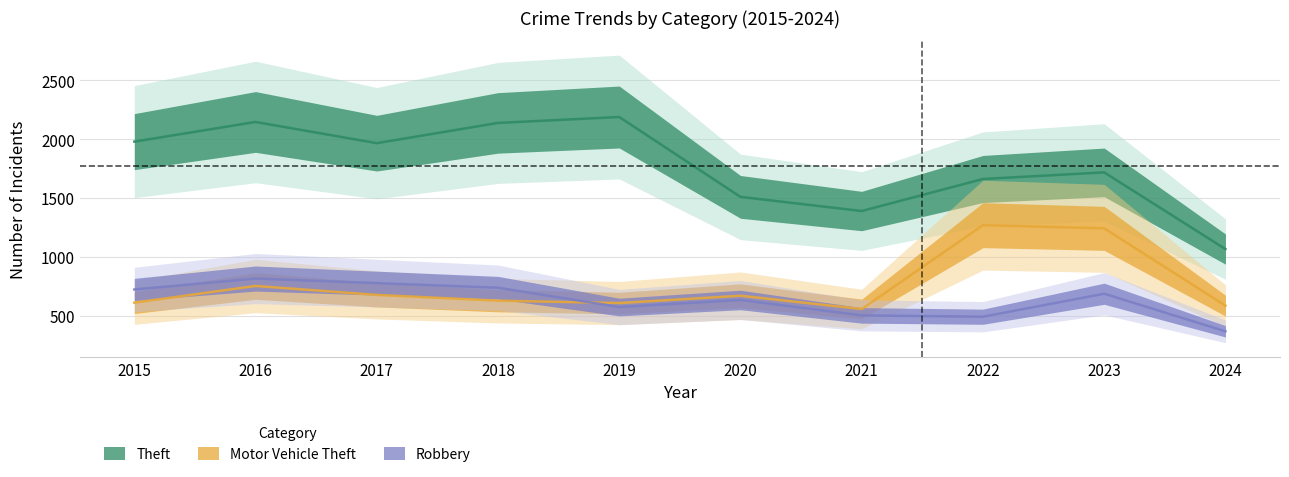

At which label does Robbery reach its minimum?

2024